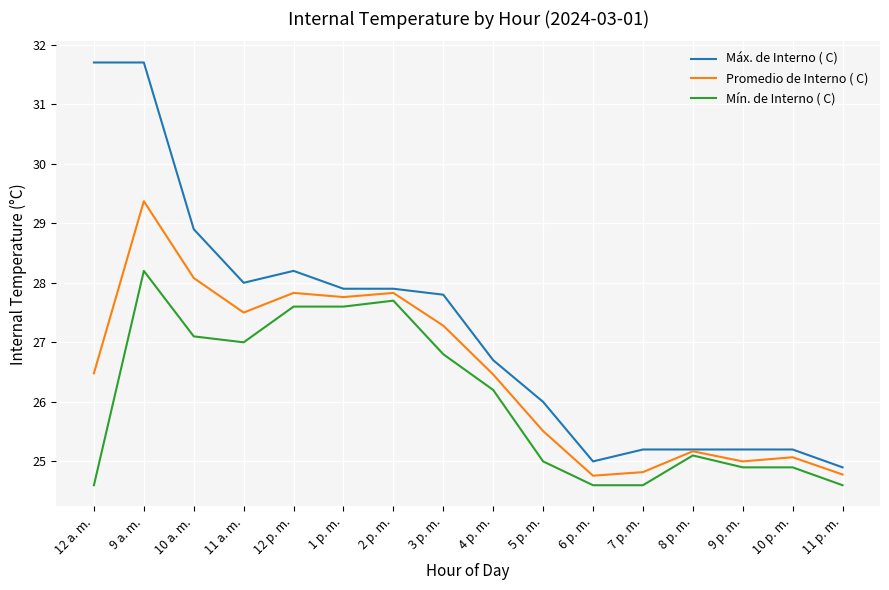

At which label does Mín. de Interno ( C) reach its peak?

9 a. m.